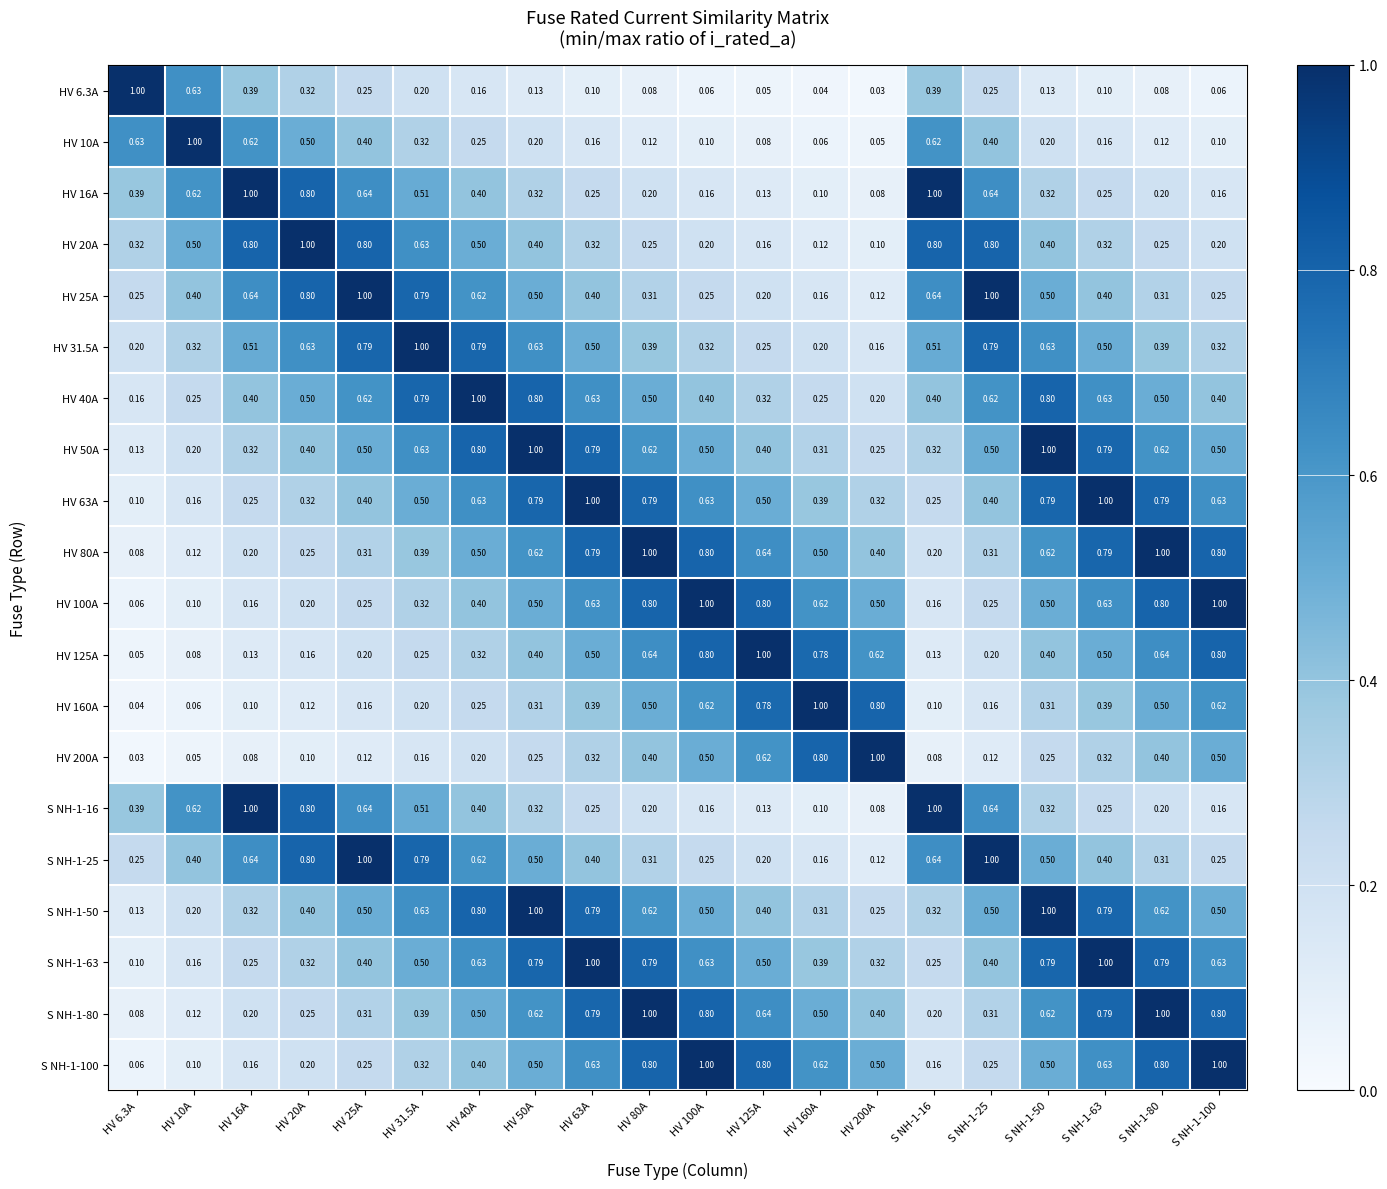

Count the number of data series in this chart.

20